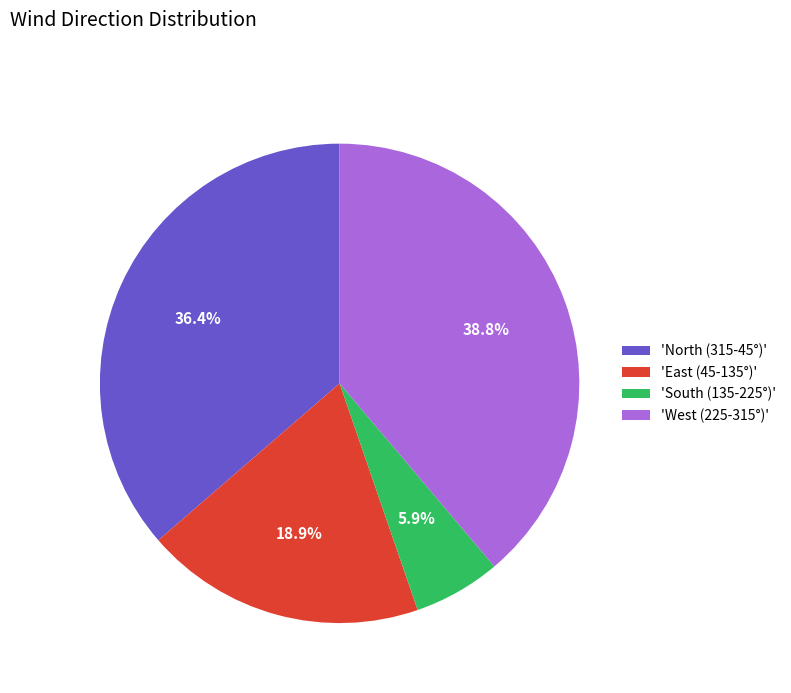

What is the ratio of the value at 'North (315-45°)' to the value at 'South (135-225°)'?

6.2